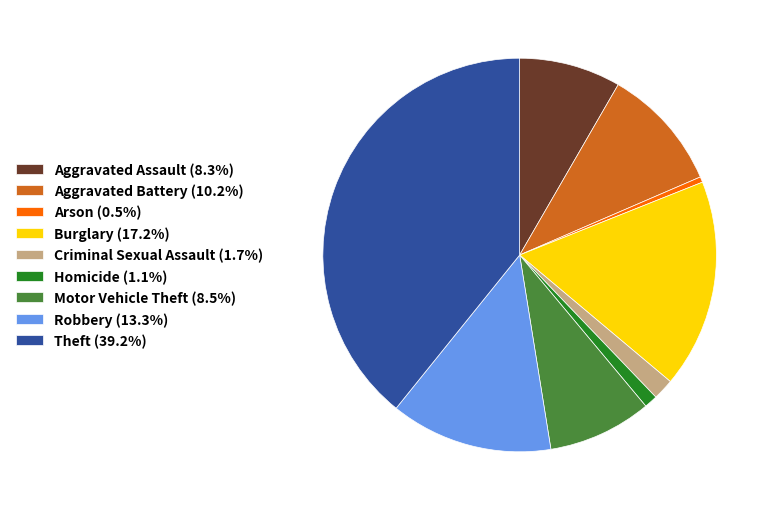

Is the sum of Criminal Sexual Assault (1.7%) and Aggravated Assault (8.3%) greater than half?

No